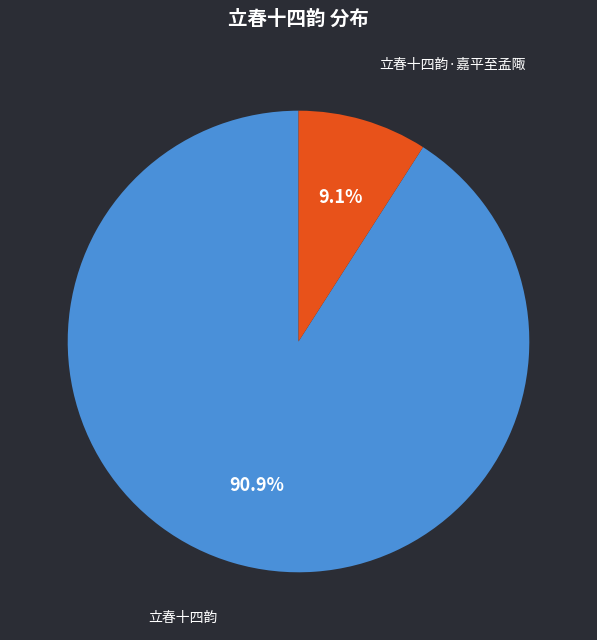

What percentage is the 立春十四韵 slice, to the nearest percent?

91%